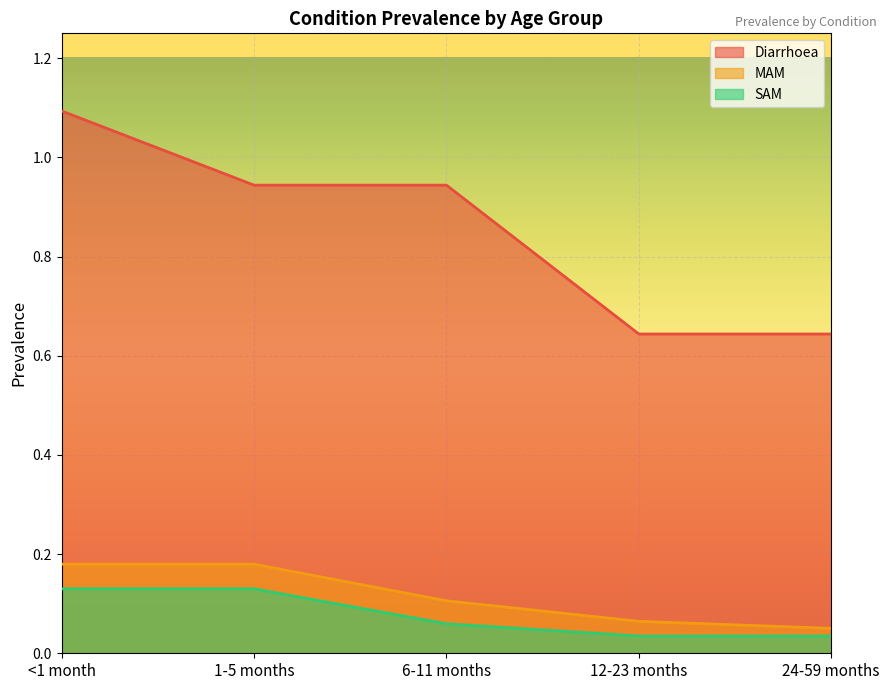

At how many categories does at least one series exceed 0?

5